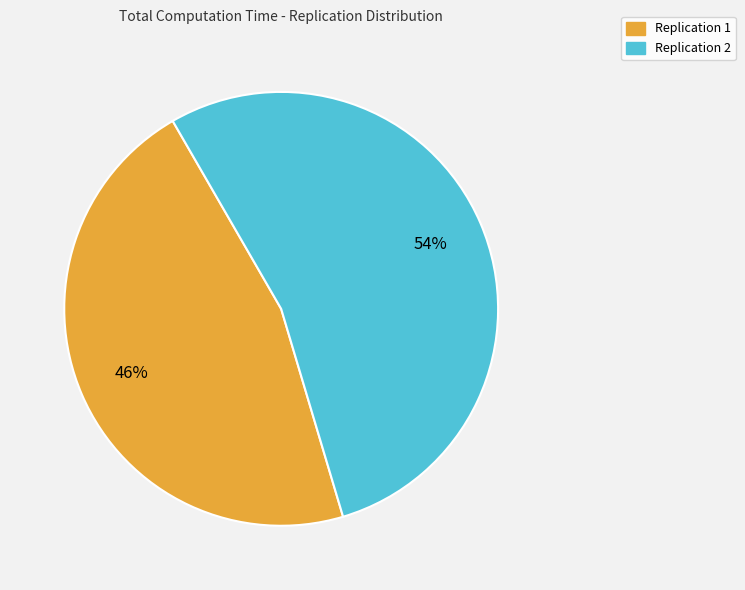

What is the largest slice in the pie chart?

Replication 2